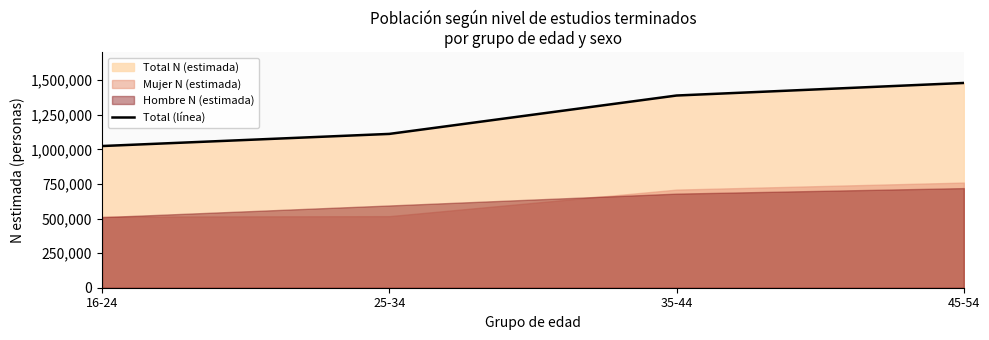

What is the sum of all values?

5005070